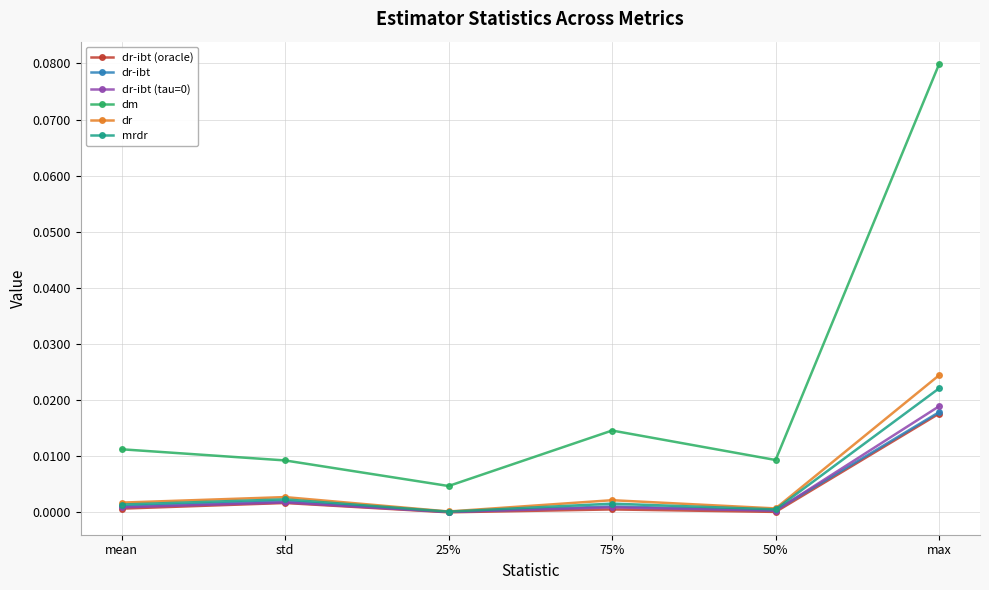

At which category does mrdr reach its first local valley?

25%